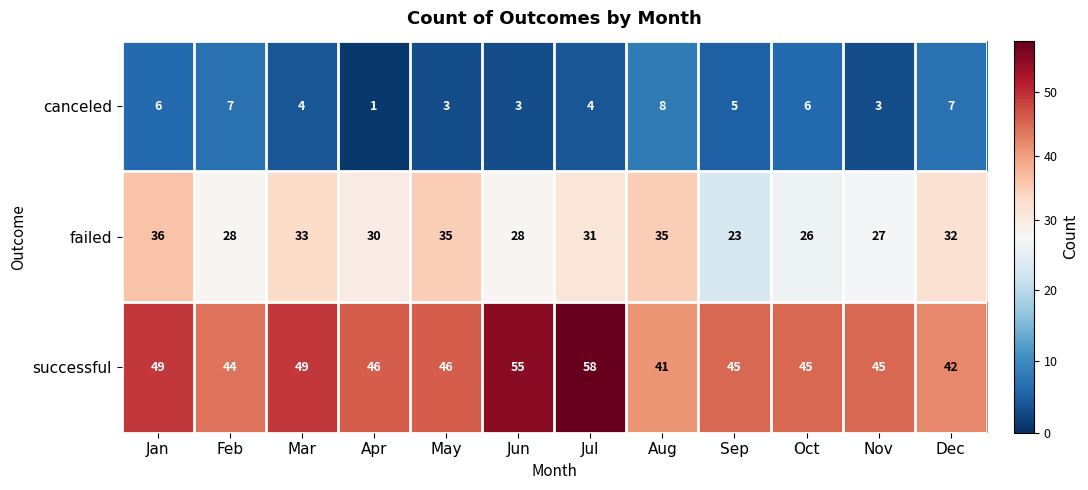

At how many categories does at least one series exceed 39?

12